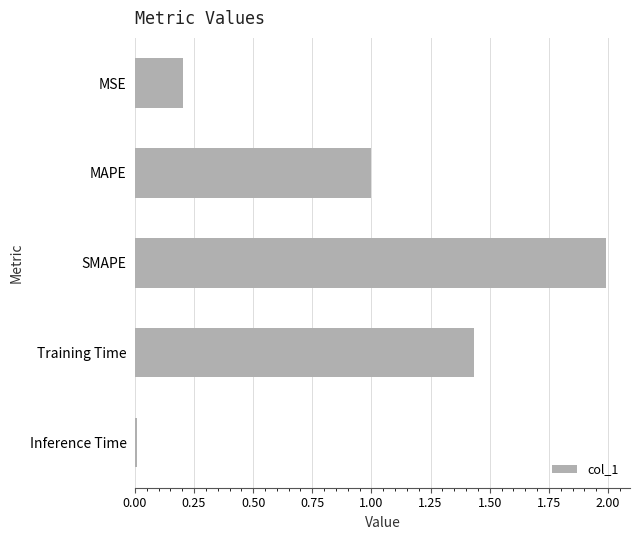

The chart shows a value of 1.6 at MAPE. True or false?

False